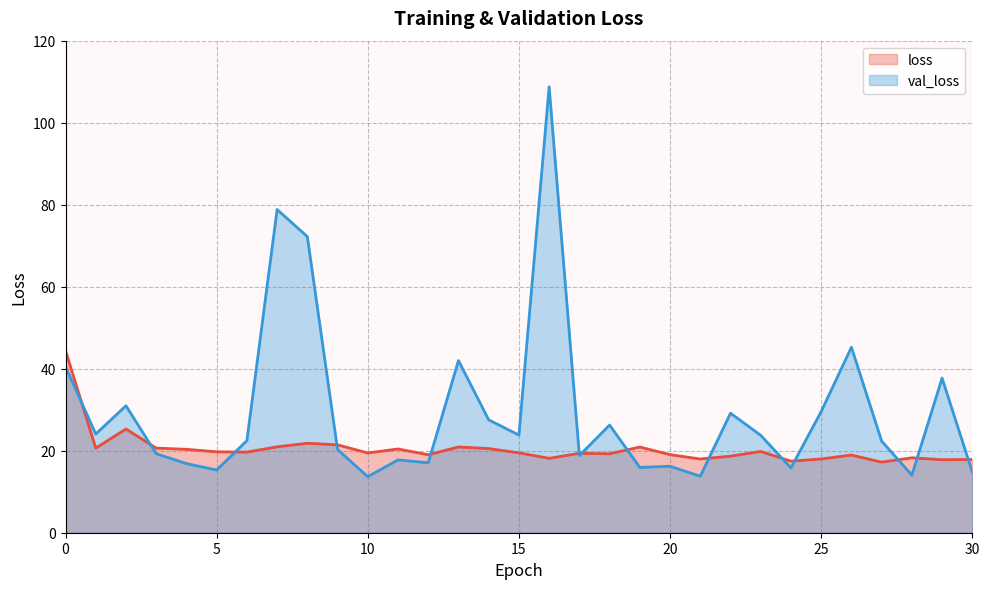

What is the value of the val_loss point at the 20th from the left?

15.9